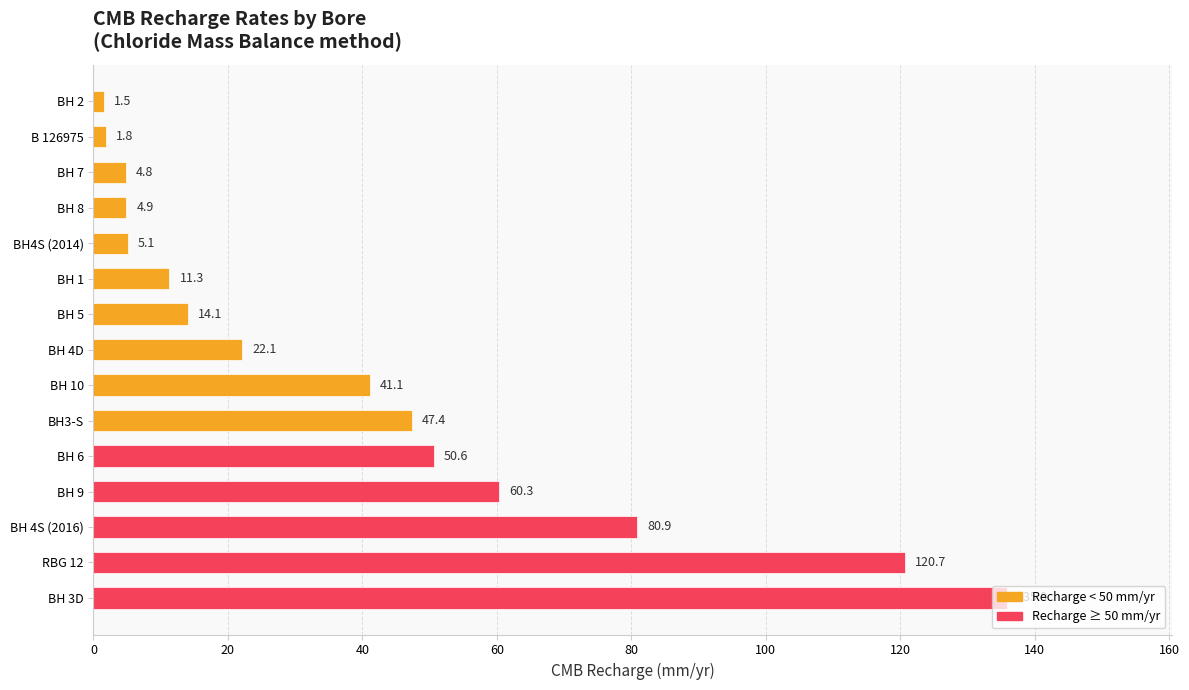

Approximately how many times larger is the value at BH 1 compared to BH4S (2014)?

2.2